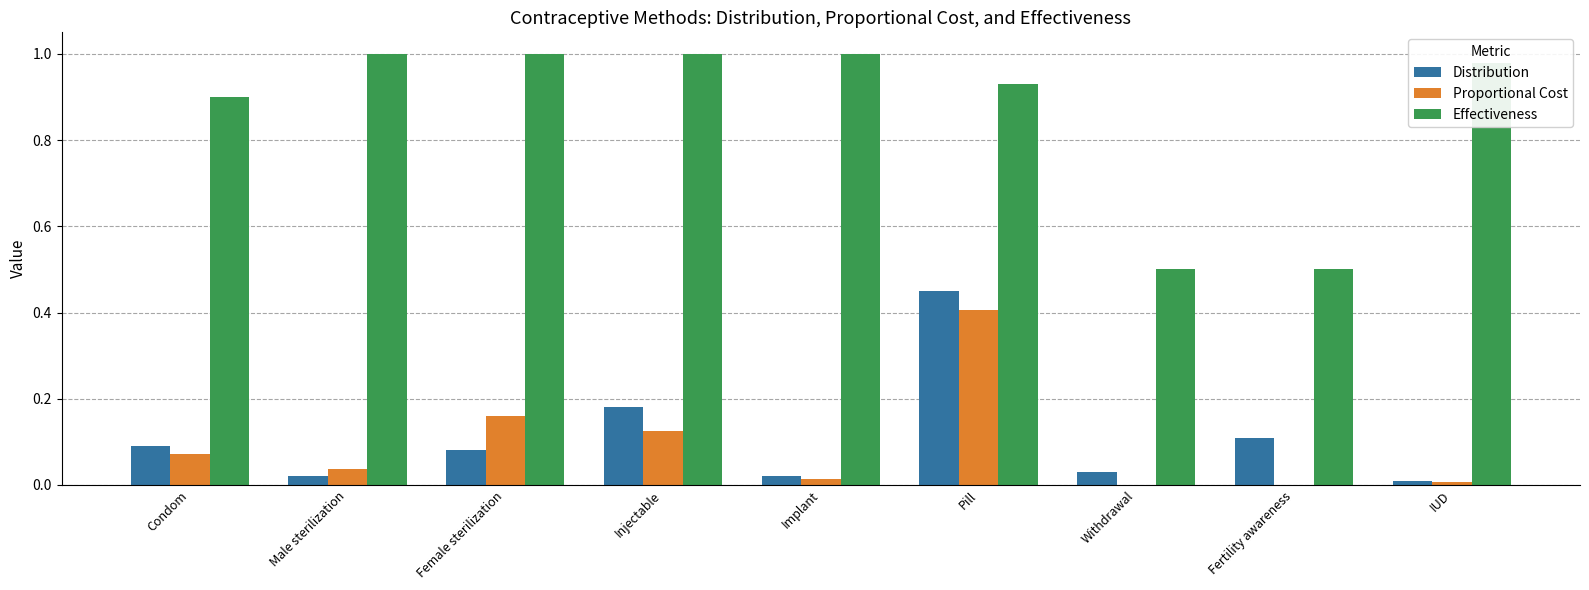

The Effectiveness series shows 1.6 at Implant. True or false?

False